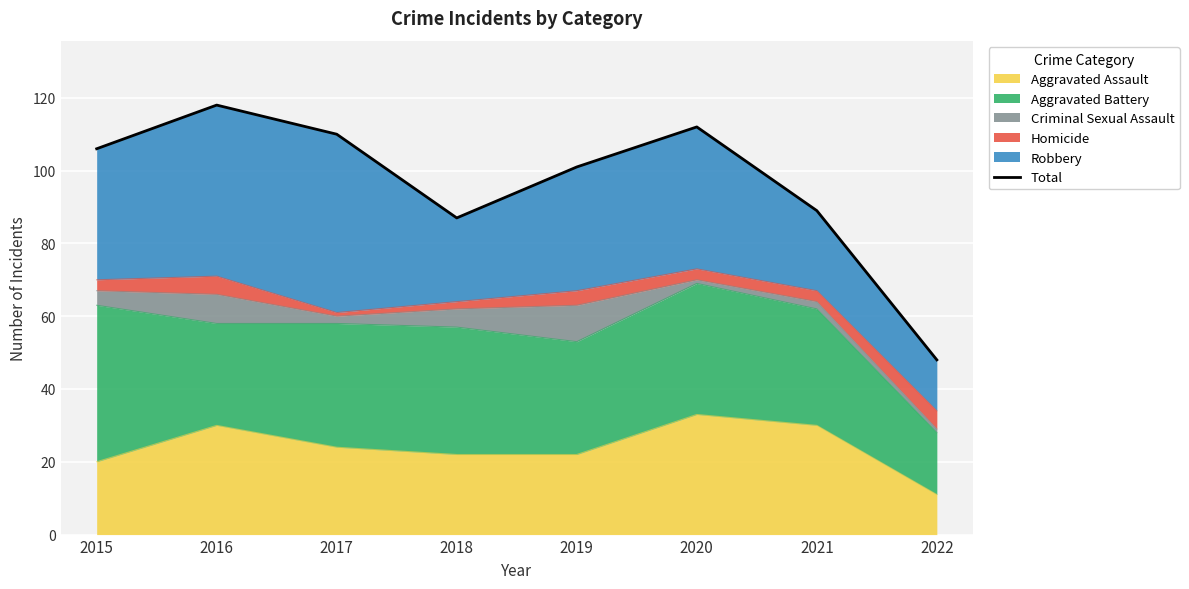

Rank the categories by value from highest to lowest.

2016, 2020, 2017, 2015, 2019, 2021, 2018, 2022